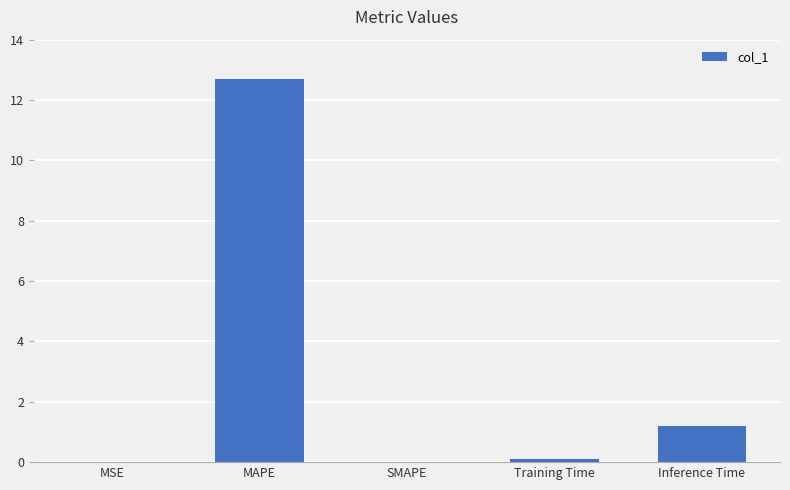

How many data points does each series have?

5